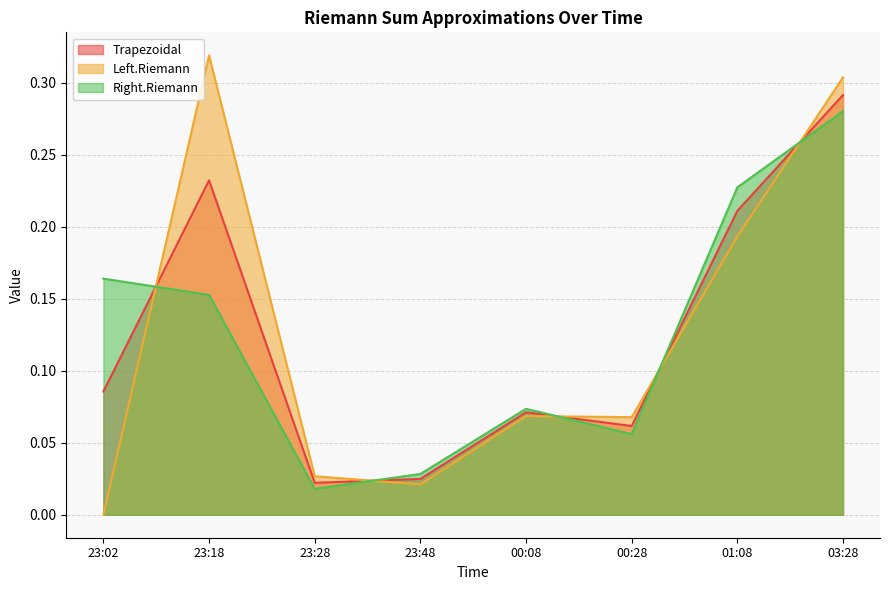

Rank the categories by Left.Riemann value from highest to lowest.

23:18, 03:28, 01:08, 00:08, 00:28, 23:28, 23:48, 23:02